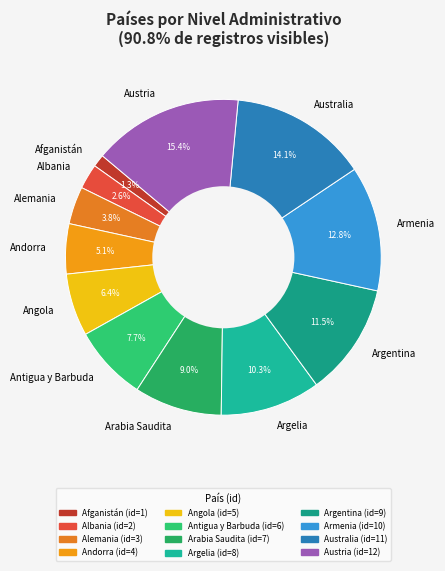

To the nearest percent, what is the difference between the largest and smallest slice percentages?

14%